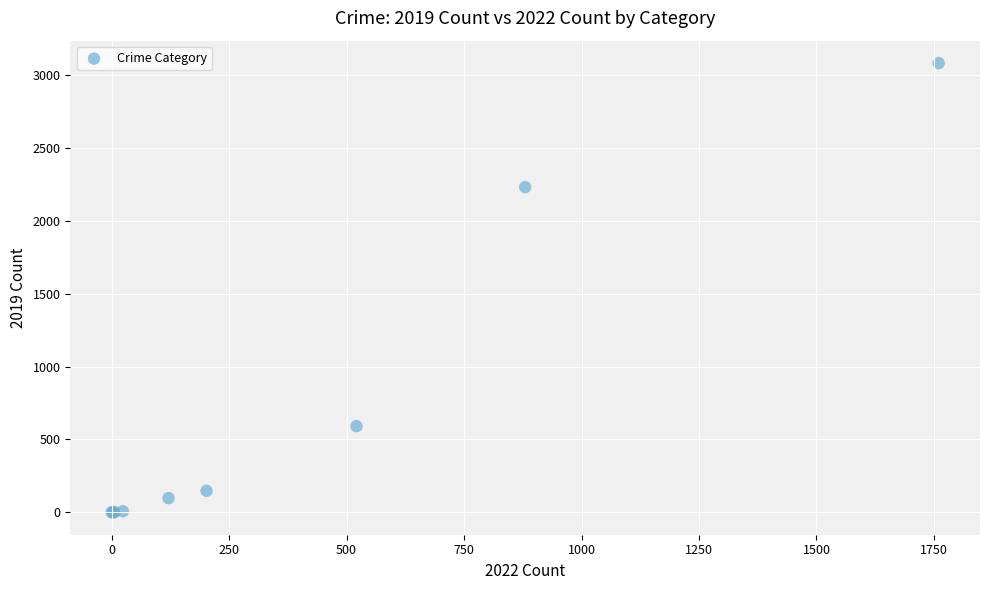

What Y value in the scatter plot is closest to 1540?

2230